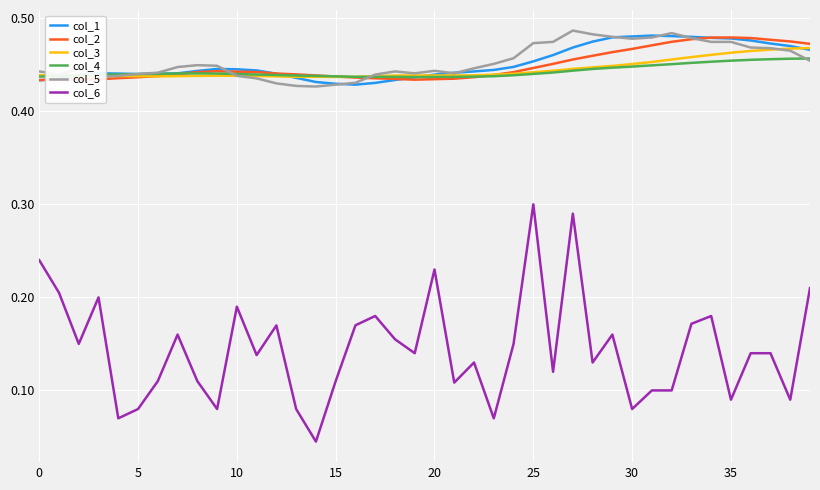

Count the col_2 values in the range 0 to 1.

40